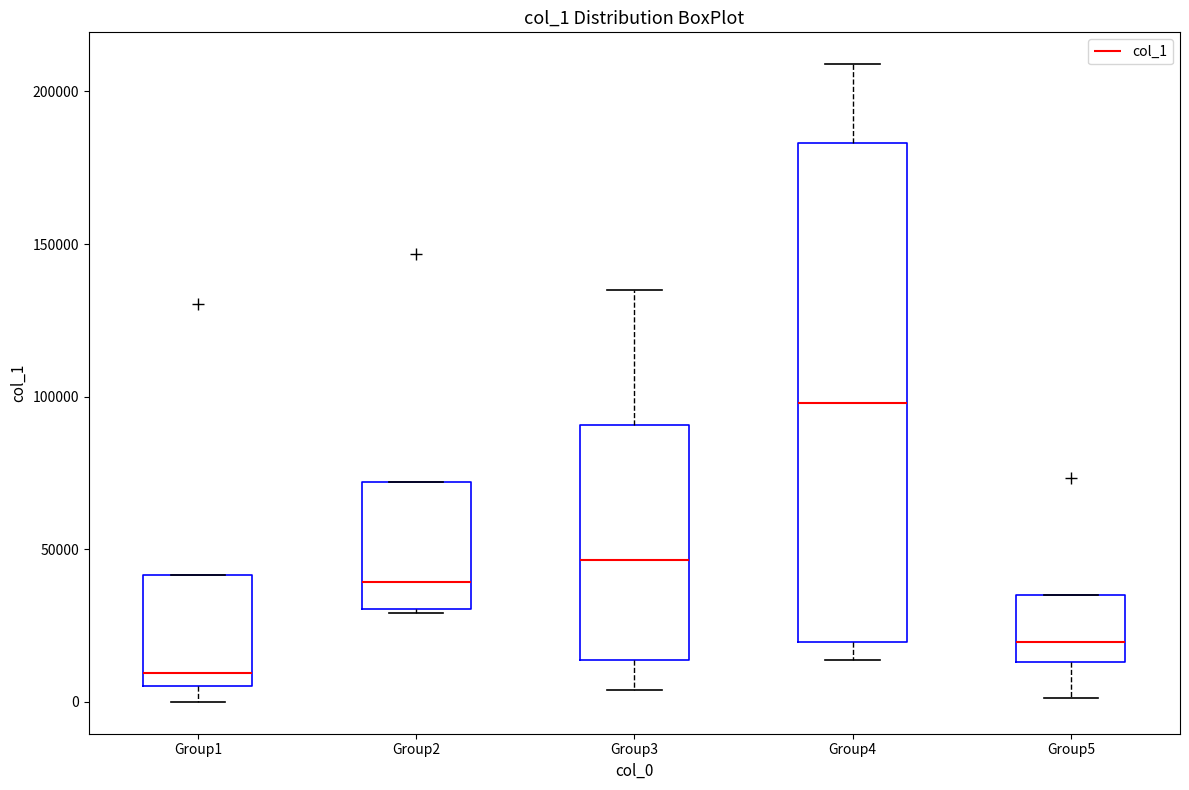

Which box's median line is the highest?

Group4